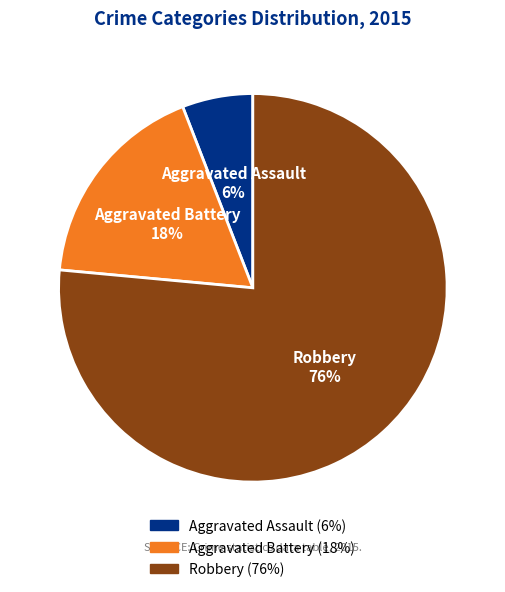

The Aggravated Battery slice represents 18% of the pie. True or false?

True